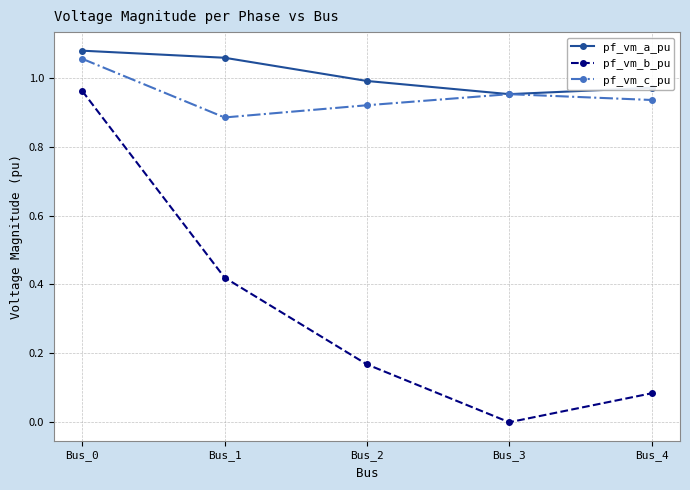

Does the chart have visible grid lines?

Yes